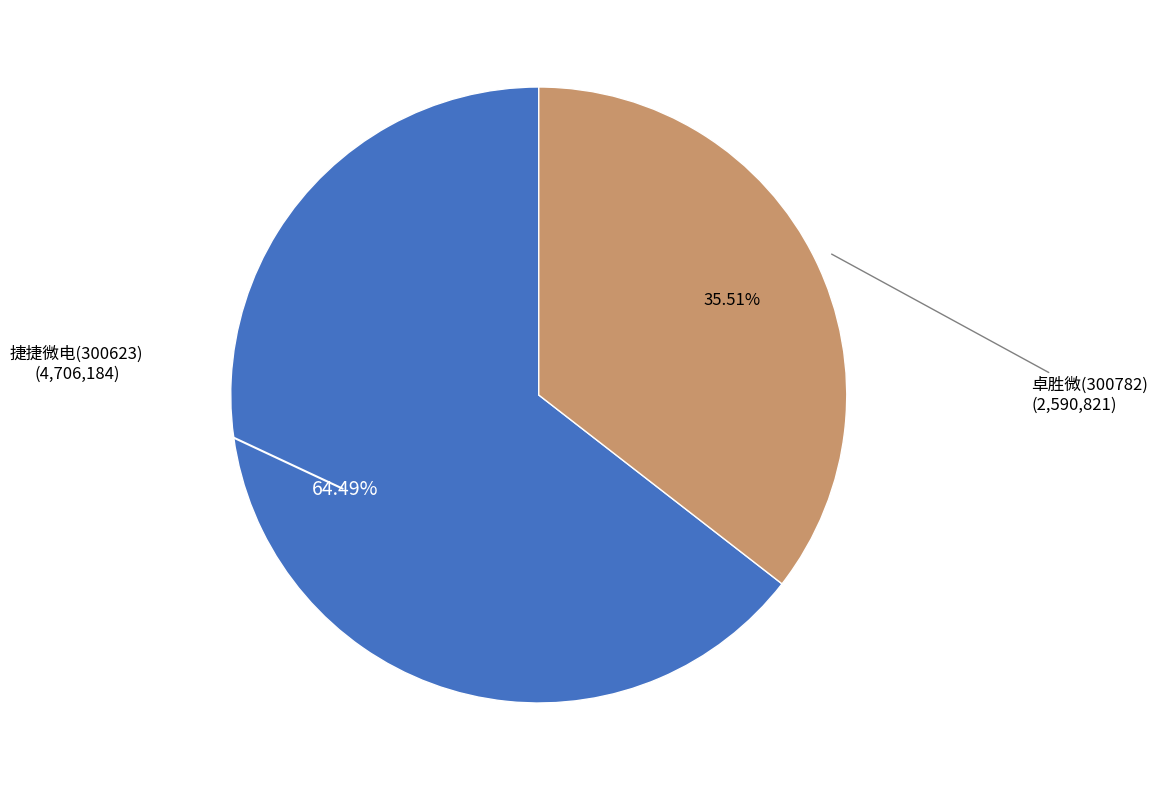

Rank the categories by value from lowest to highest.

卓胜微(300782), 捷捷微电(300623)